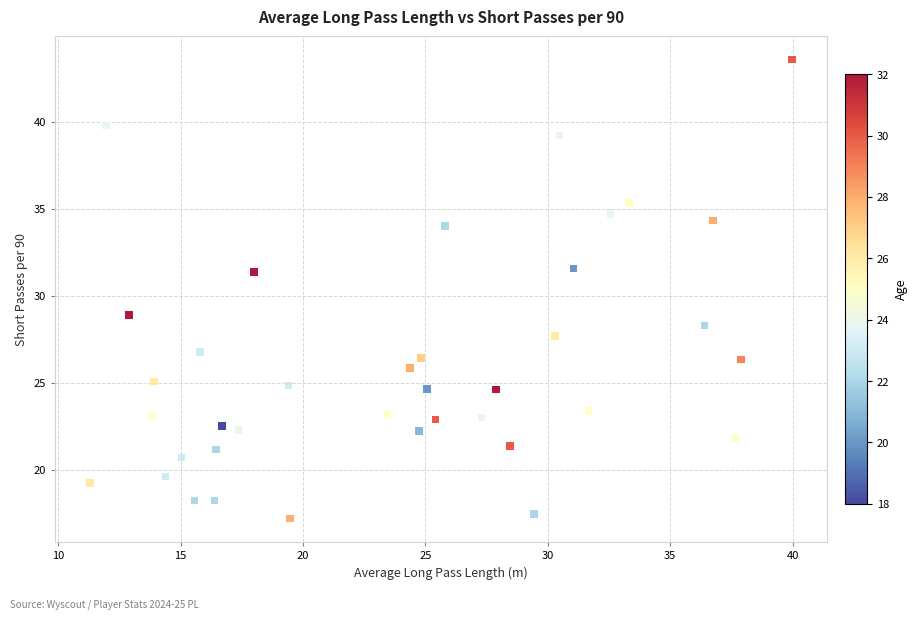

What is the range of Y values (max minus min)?

26.4